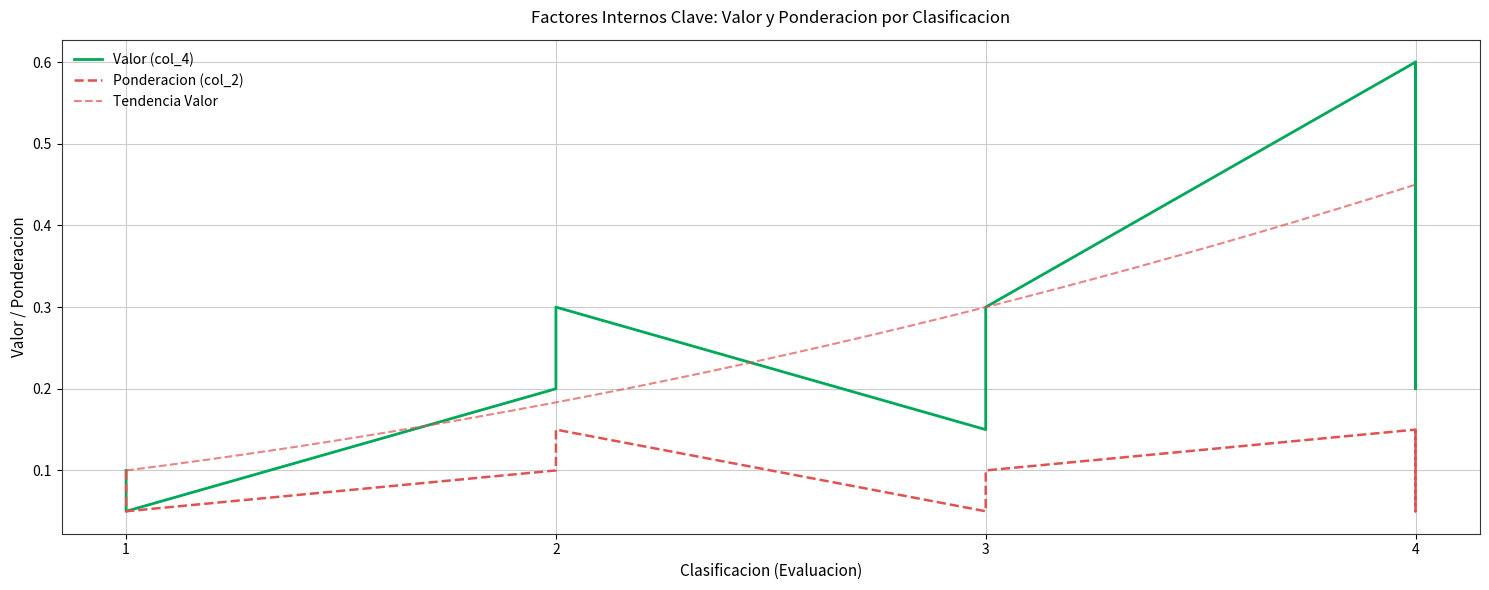

In Valor (col_4), how many points are lower than both neighbors (excluding endpoints)?

2